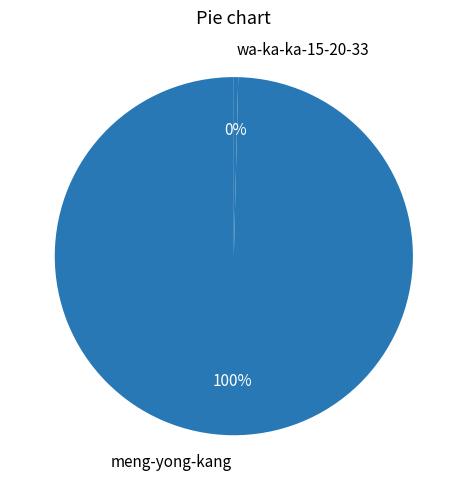

Is there a majority slice in this chart?

Yes